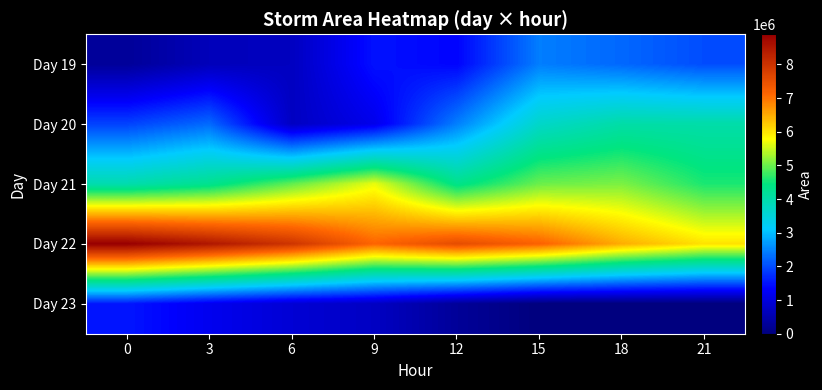

Count the number of data series in this chart.

5